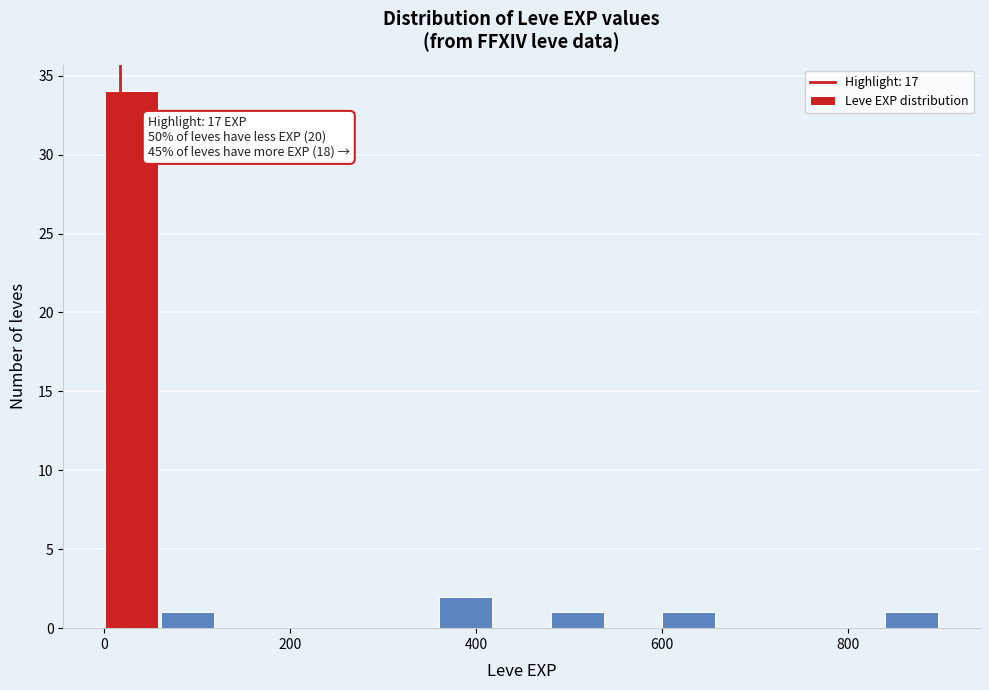

Read against the x-axis, roughly where is the centre of the tallest bar?

20